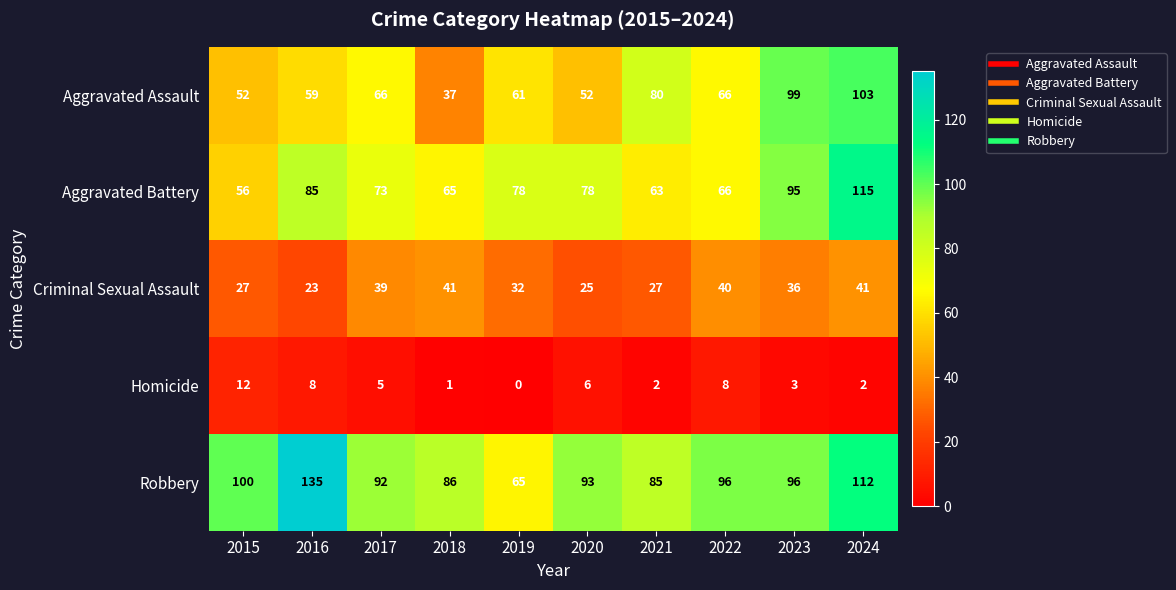

At 2019, list the series in order from largest to smallest.

Aggravated Battery, Robbery, Aggravated Assault, Criminal Sexual Assault, Homicide